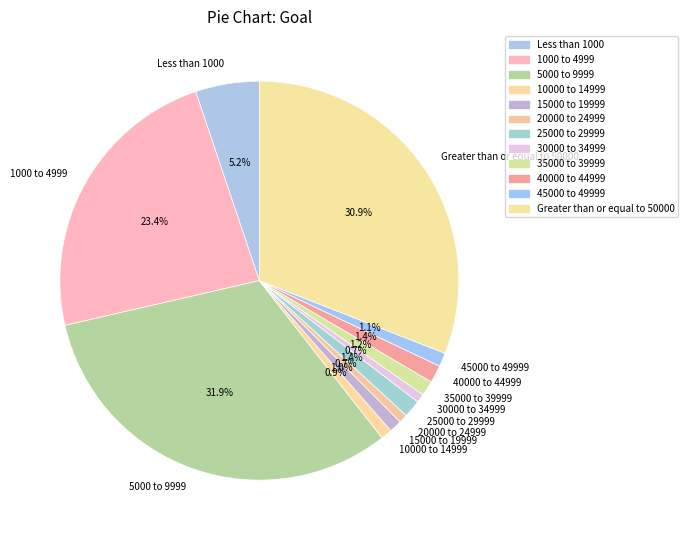

To the nearest percent, what portion does 1000 to 4999 represent?

23%